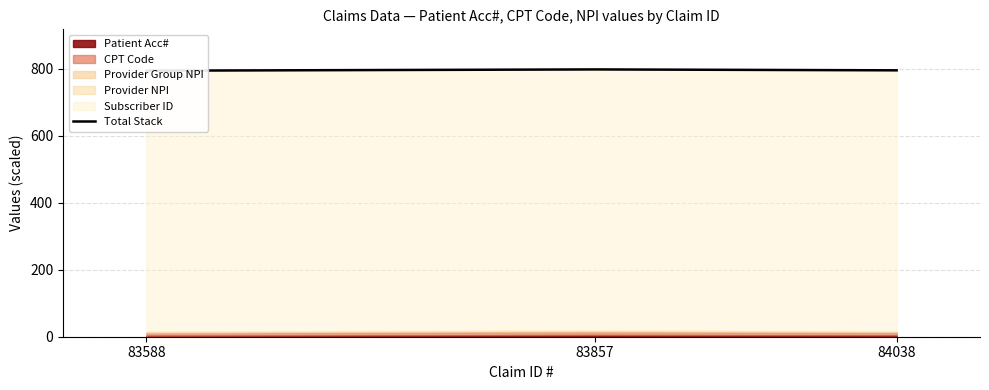

How many data points does each series have?

3